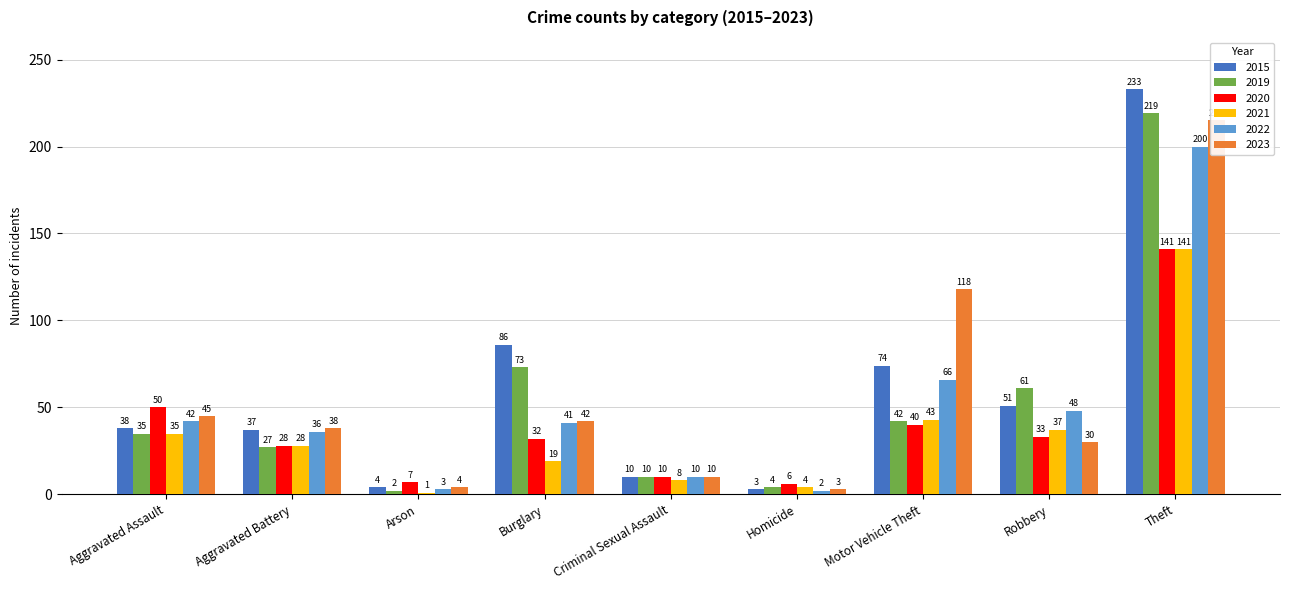

What is the highest value of the 2022 series?

200